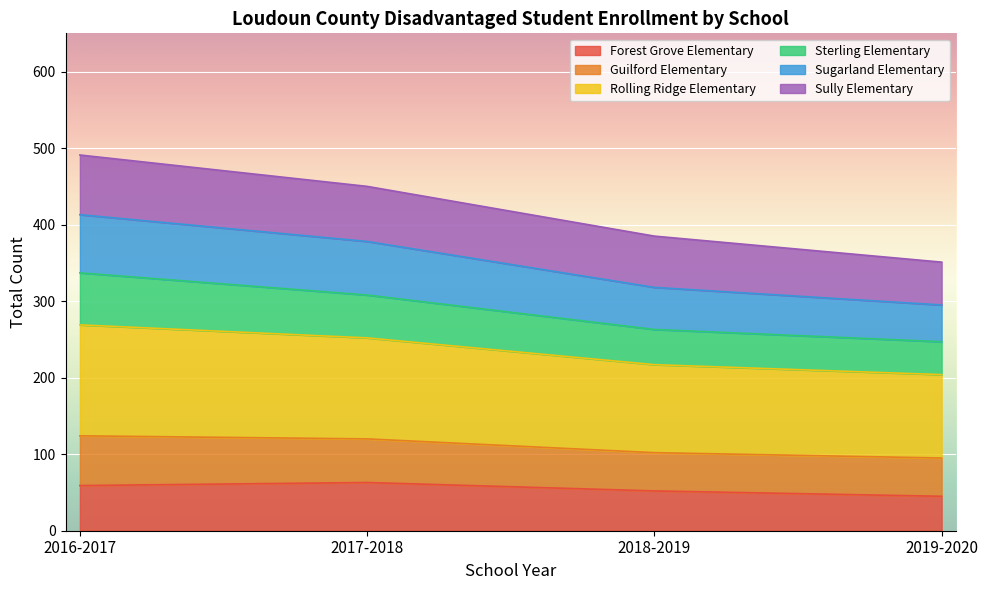

What is the label of the 3rd point from the left?

2018-2019